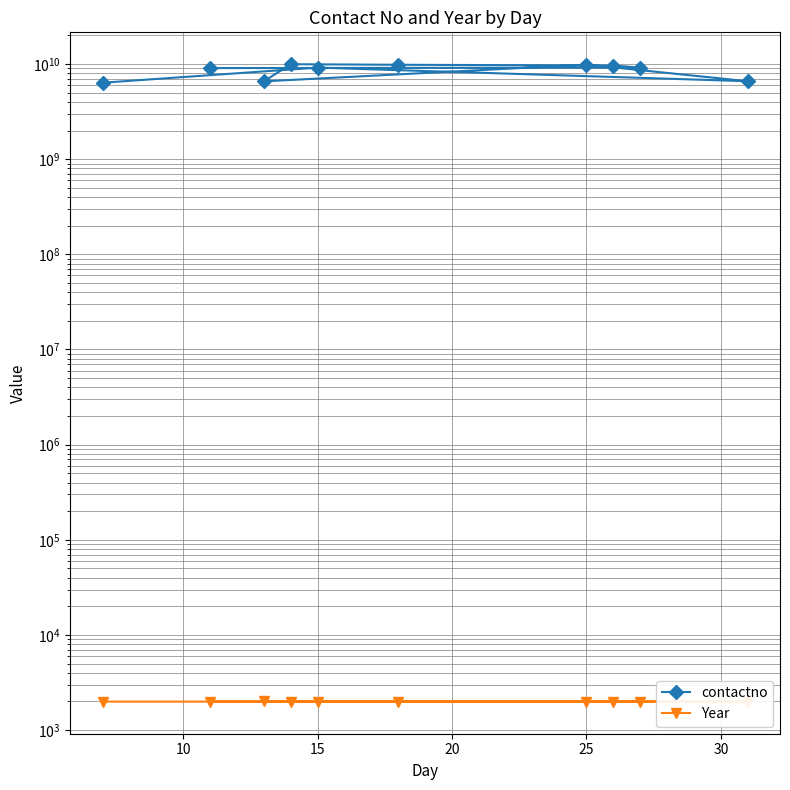

Does the chart display data point markers on the line(s)?

Yes